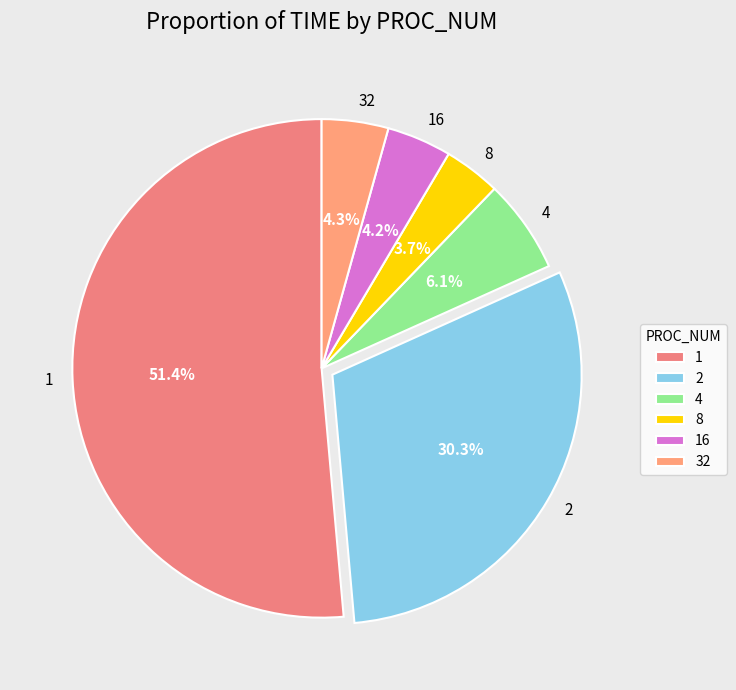

Count the number of slices in the pie.

6